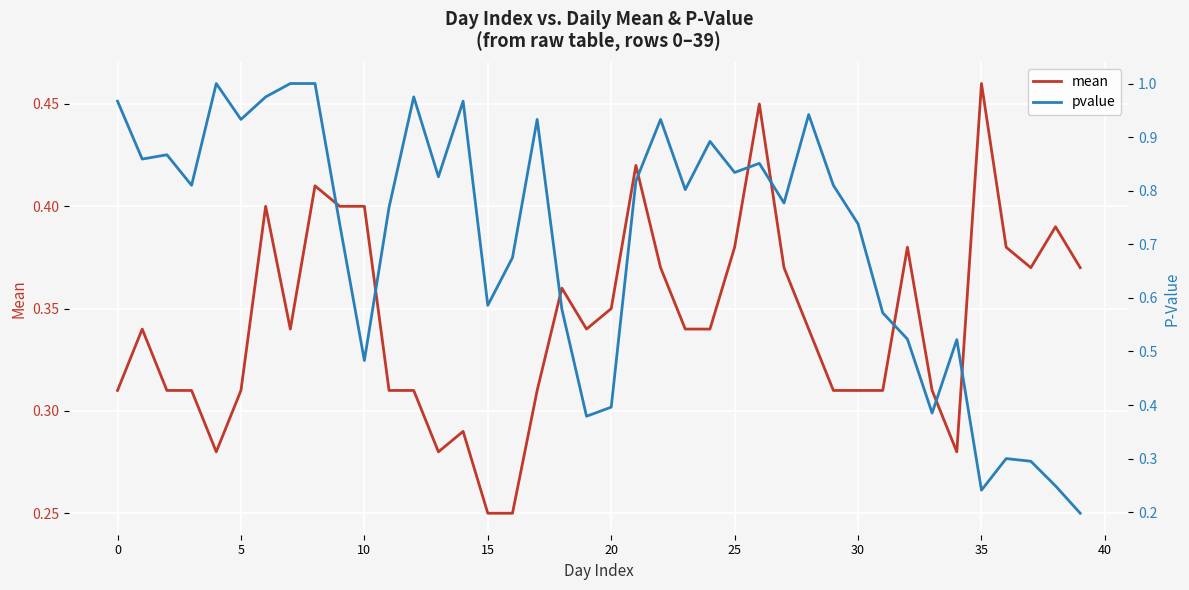

What is the sum of the pvalue values at 18 and 19?

1.0